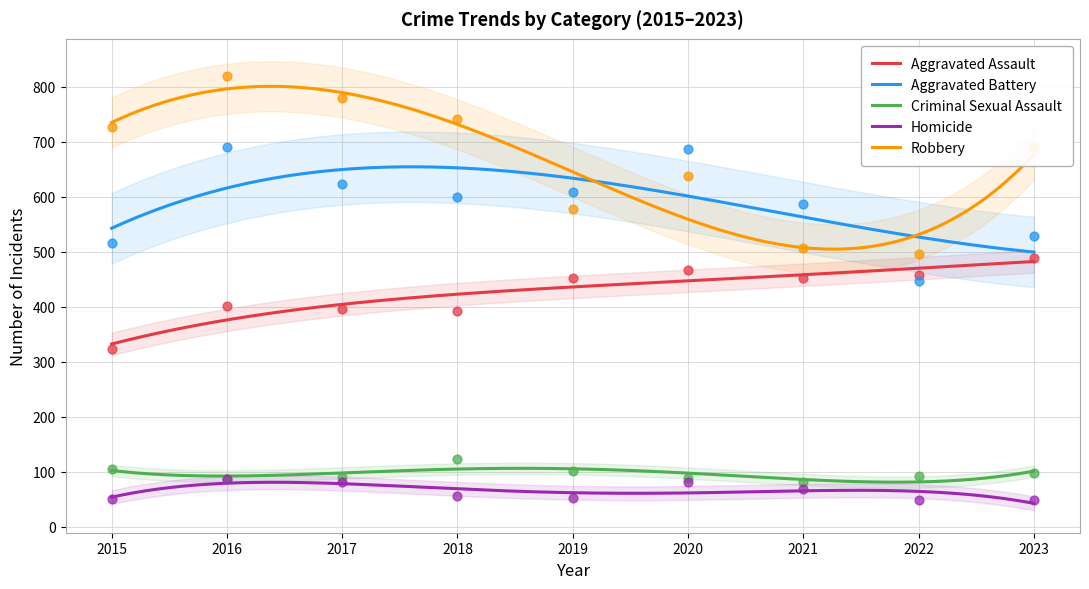

What is the total value across all series at 2022?

1542